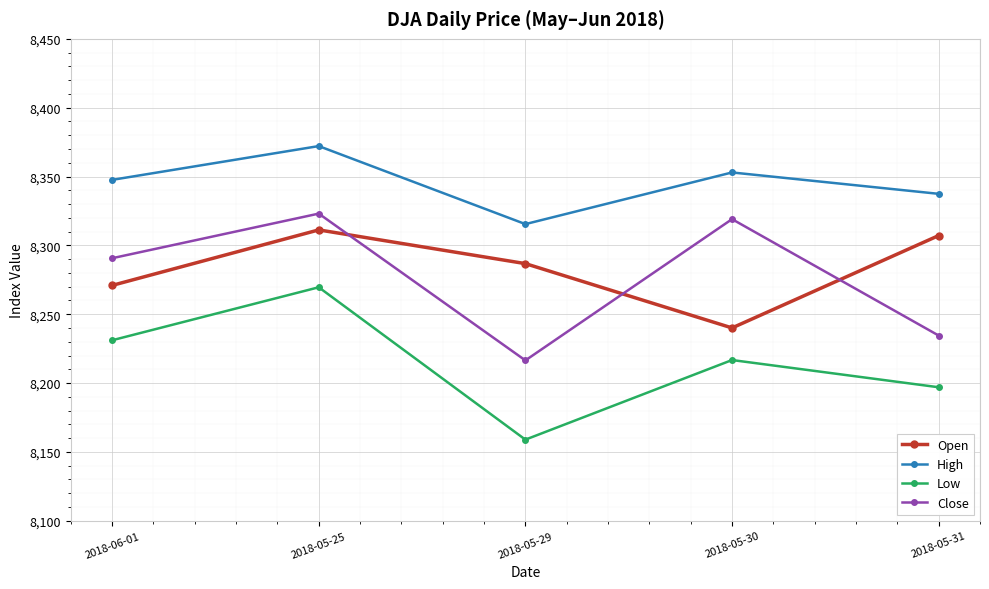

The value of Close at 2018-05-30 is 8319.1. True or false?

True